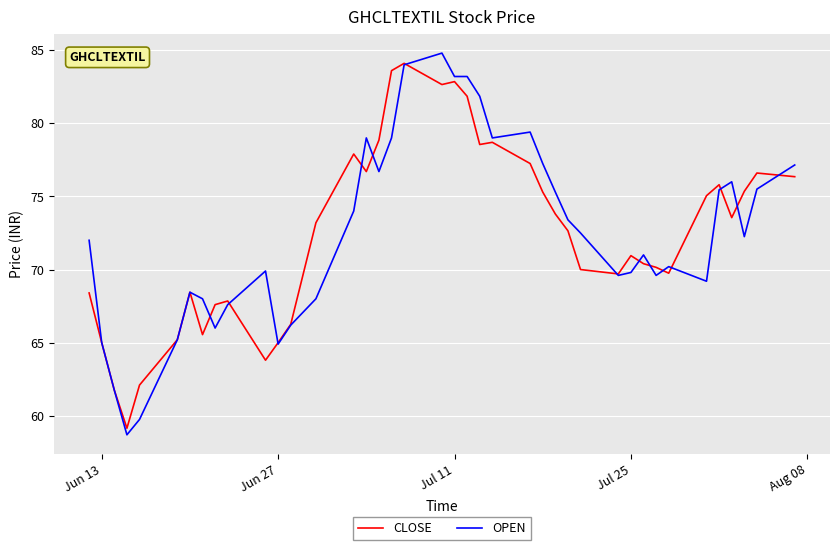

Which series has the largest range (max minus min)?

OPEN